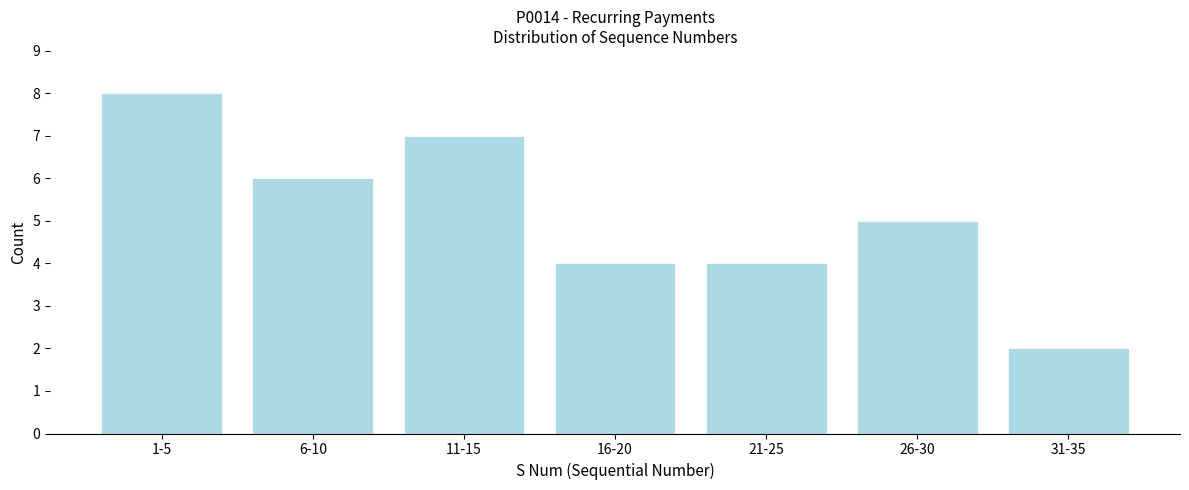

Reading left to right, transcribe all the data shown in this chart.

8	6	7	4	4	5	2